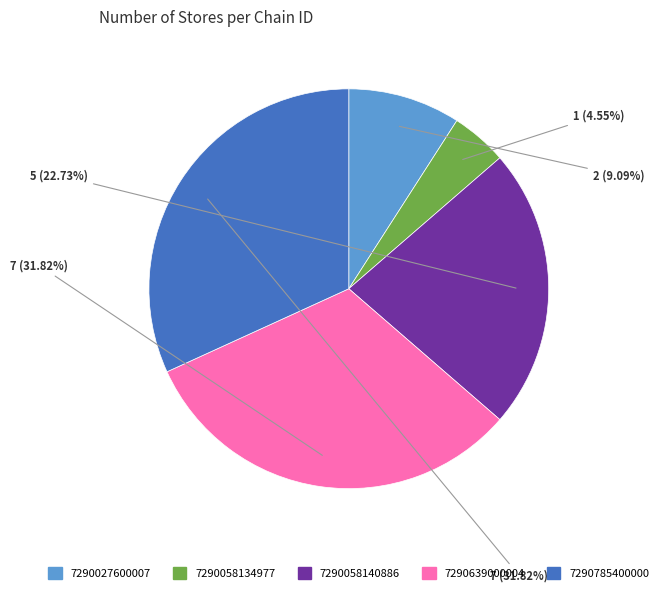

To the nearest percent, what percentage of the pie is 7290027600007?

9%